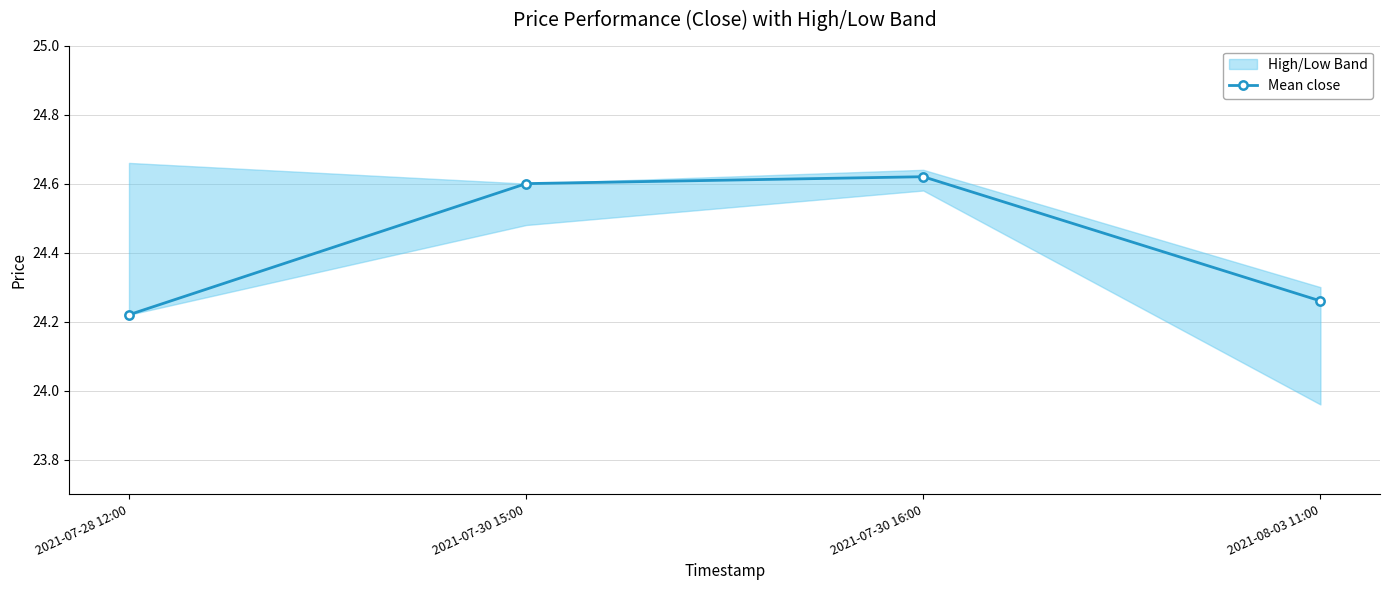

True or false: the data shows 33.9 at 2021-08-03 11:00.

False